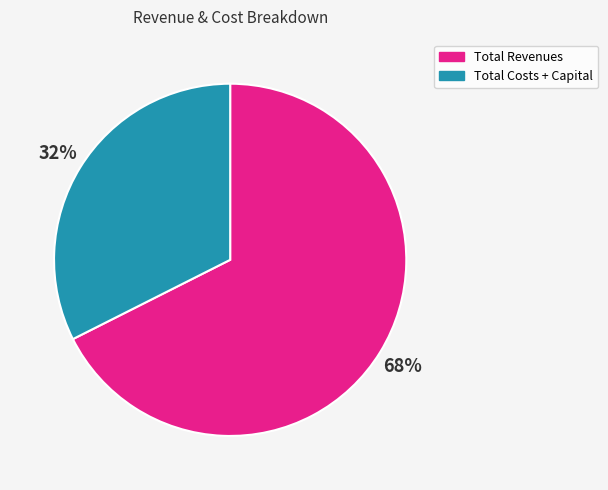

Is there a majority slice in this chart?

Yes